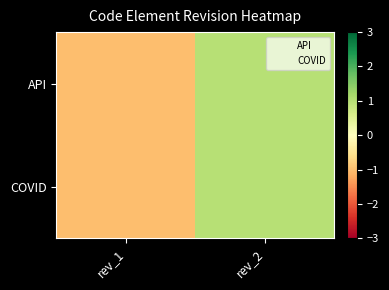

Reading left to right, list all the values displayed in this chart.

API: rev_1=-1	rev_2=1
COVID: rev_1=-1	rev_2=1